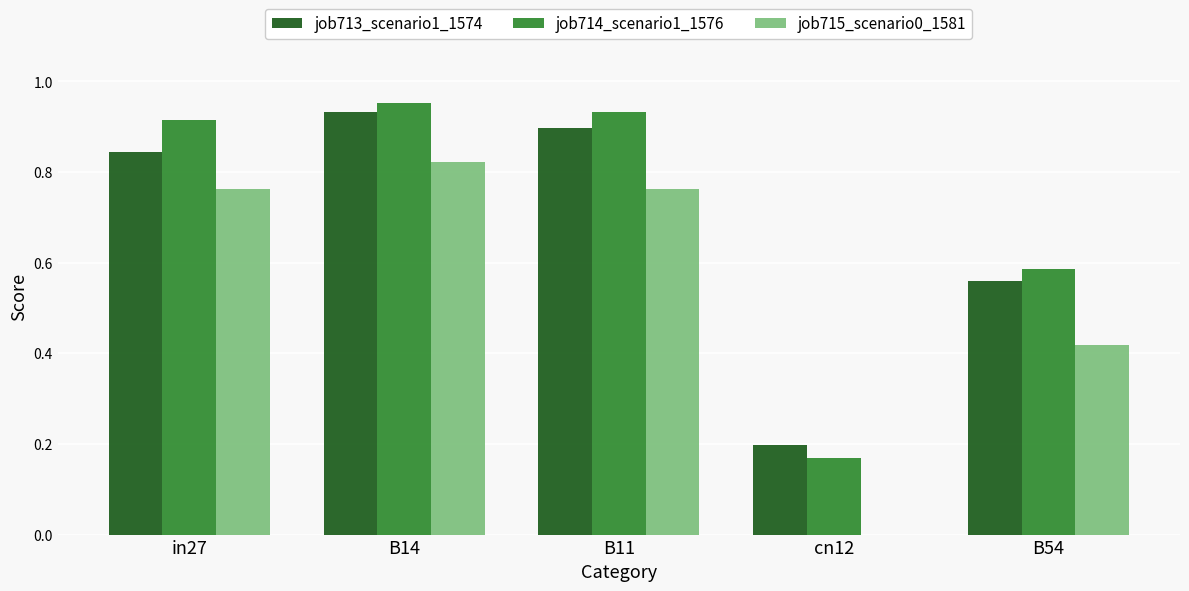

Is it true that job713_scenario1_1574 equals 0.3 at cn12?

False